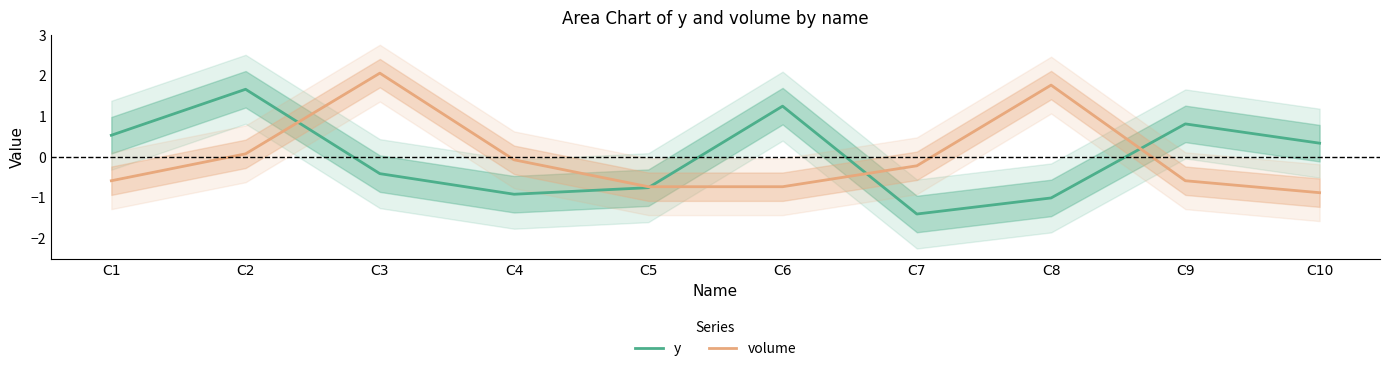

At which label is y closest to 0?

C10